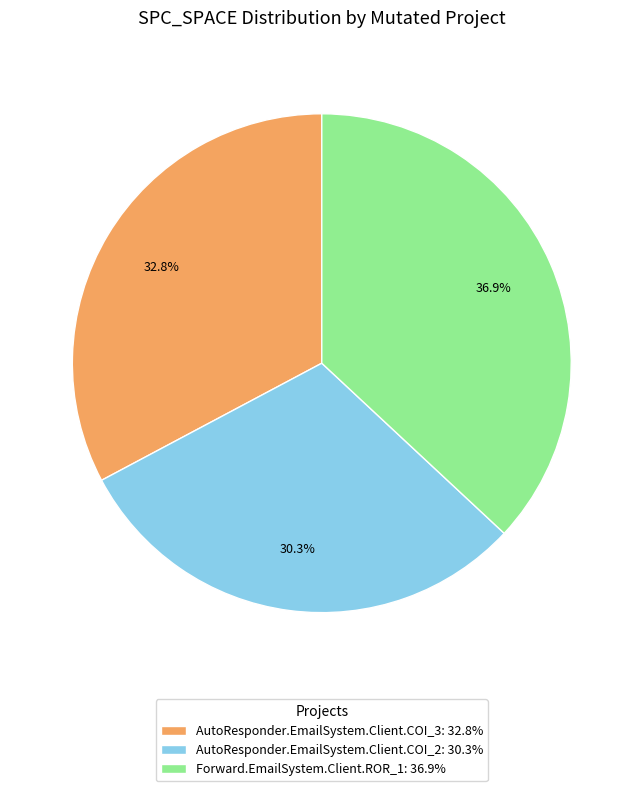

To the nearest percent, what is the difference between the largest and smallest slice percentages?

7%